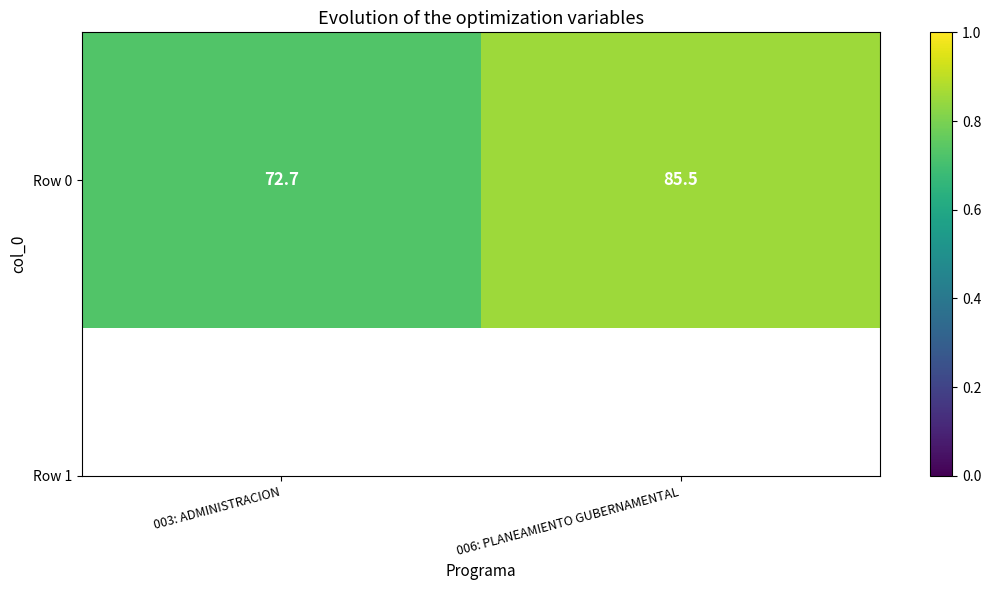

What is the difference between the values at 003: ADMINISTRACION and 006: PLANEAMIENTO GUBERNAMENTAL?

12.8